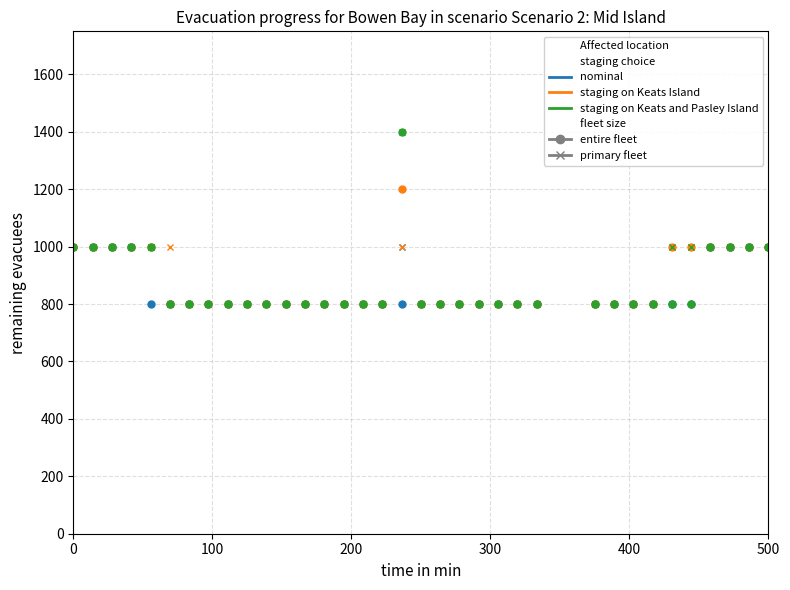

True or false: nominal, primary fleet and staging on Keats Island, primary fleet cross at least once.

False